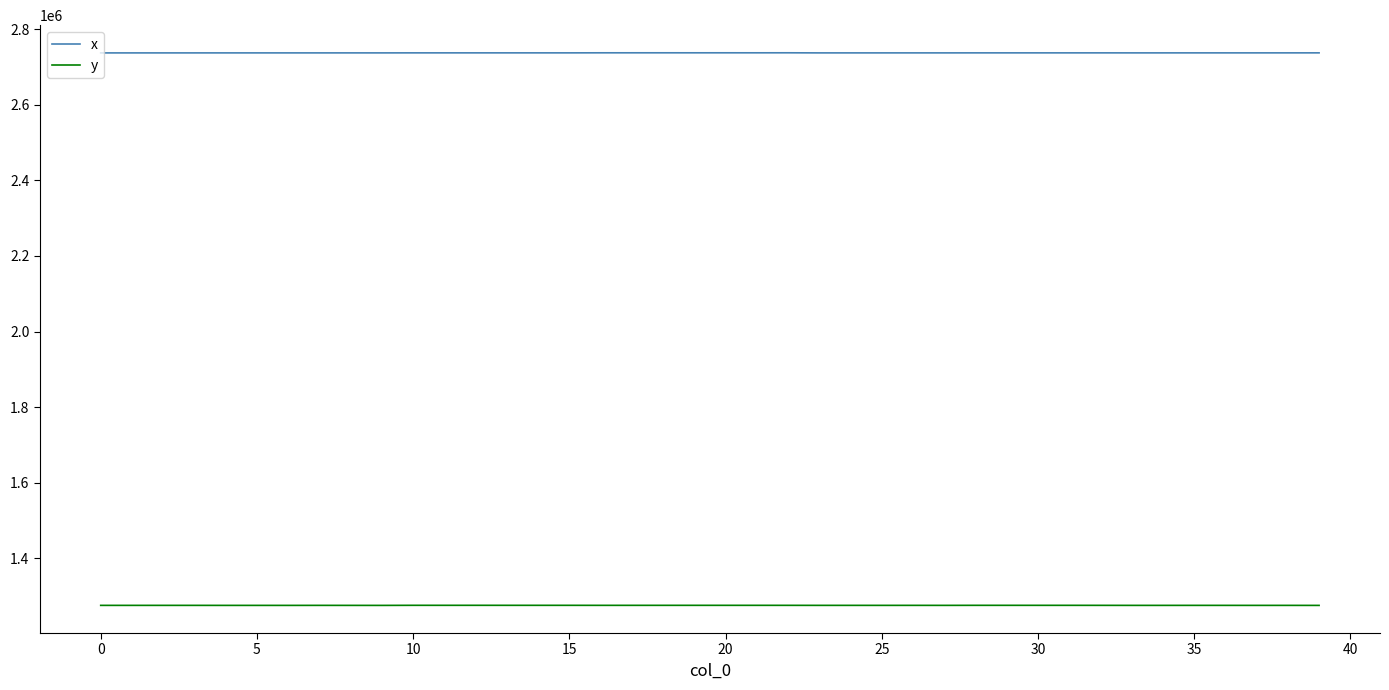

Rank the series by their average value, from lowest to highest.

y, x